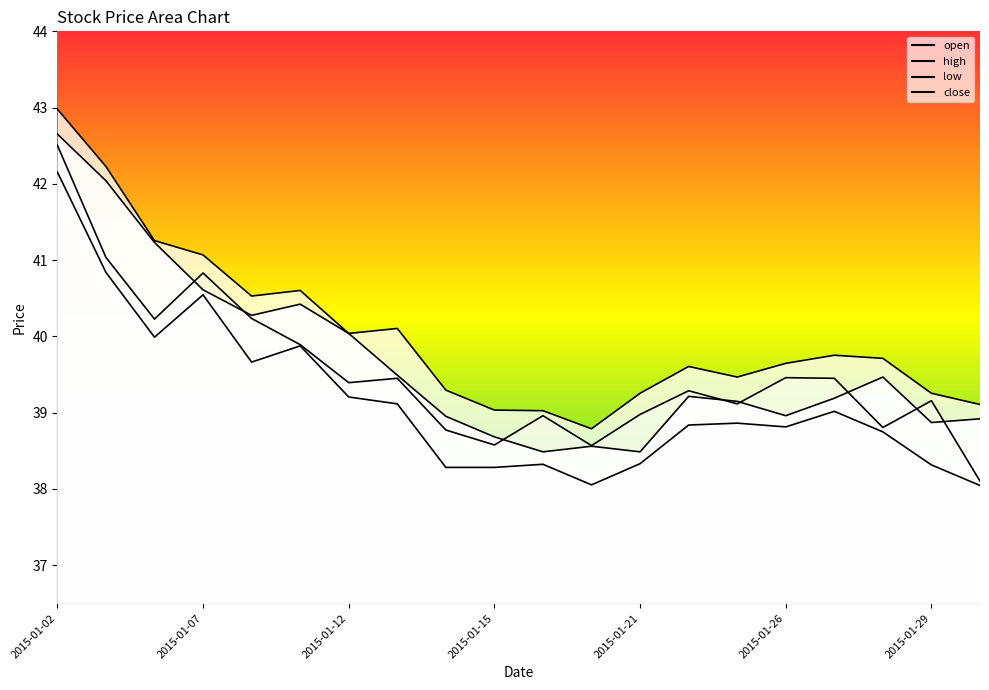

What are all the series names shown in the legend?

open, high, low, close